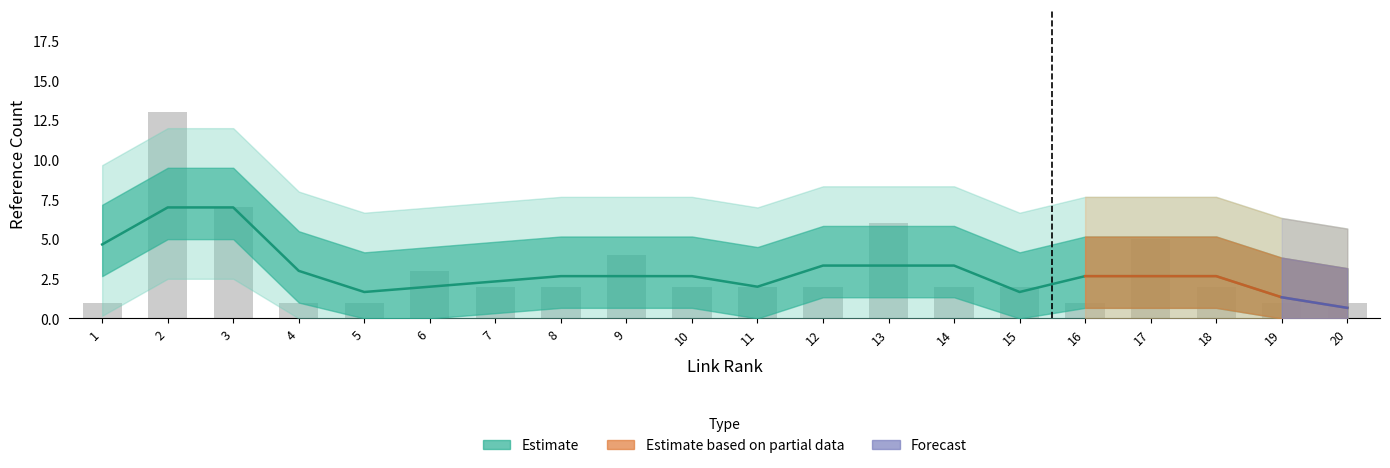

What is the maximum value shown in the chart?

13